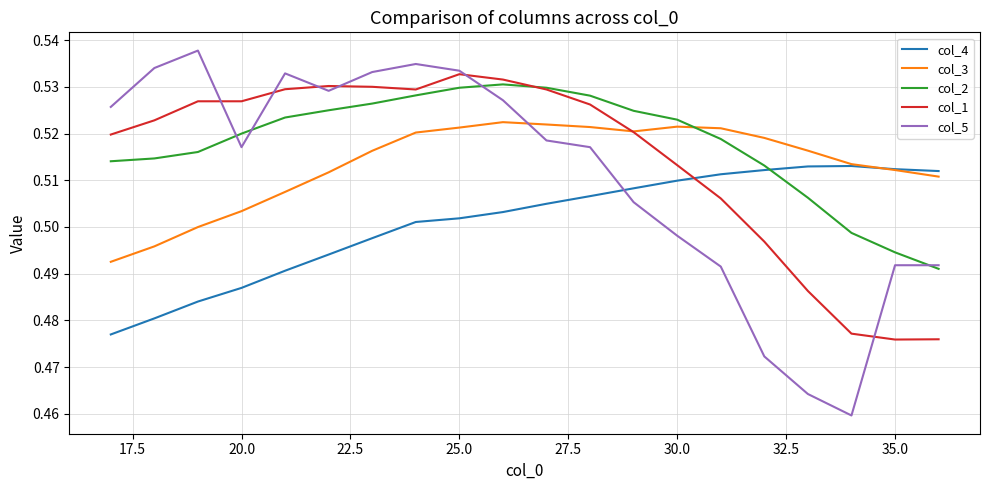

How many interior local valleys does the col_5 series have?

3